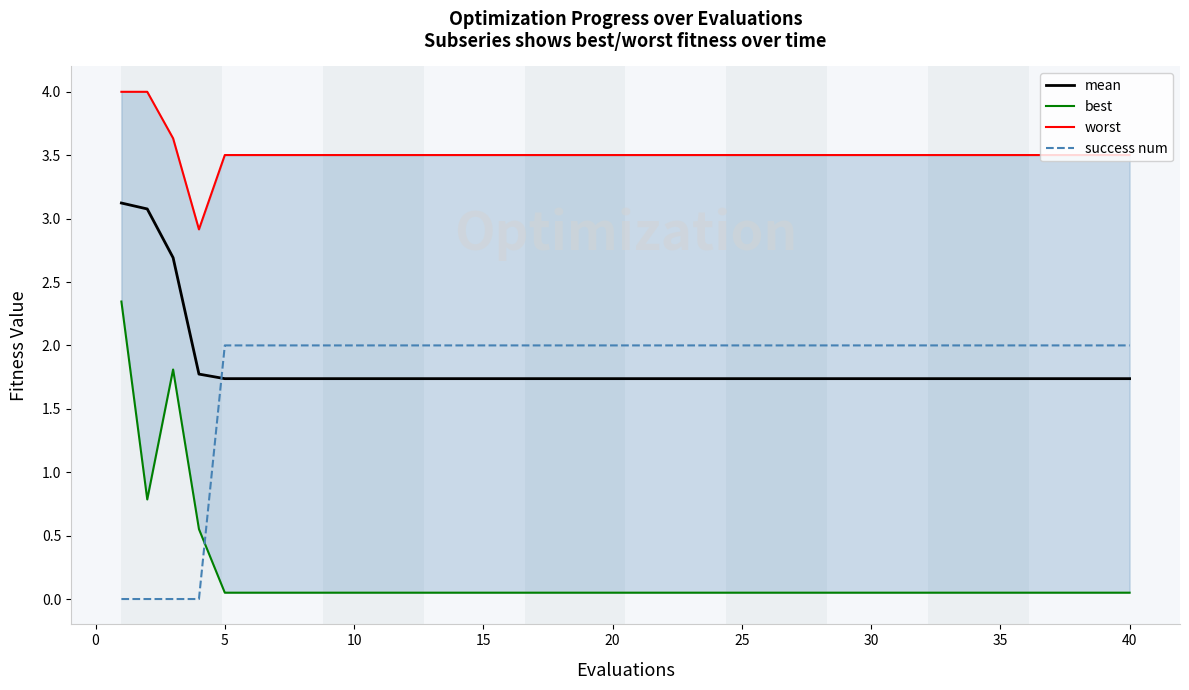

Is it true that success num equals 3.3 at 40?

False